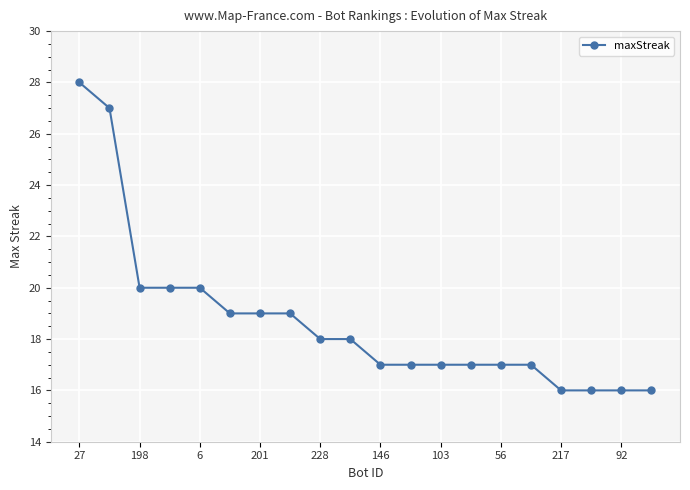

What is the maximum value shown in the chart?

28